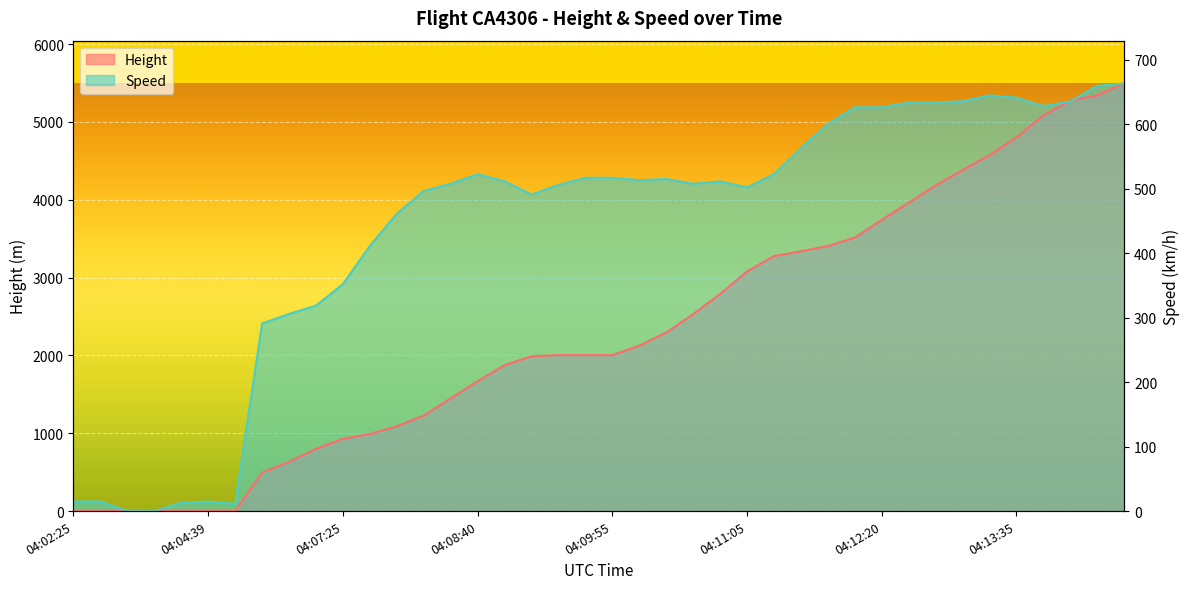

Between 04:09:25 and 04:14:05, which series saw the biggest shift?

Height